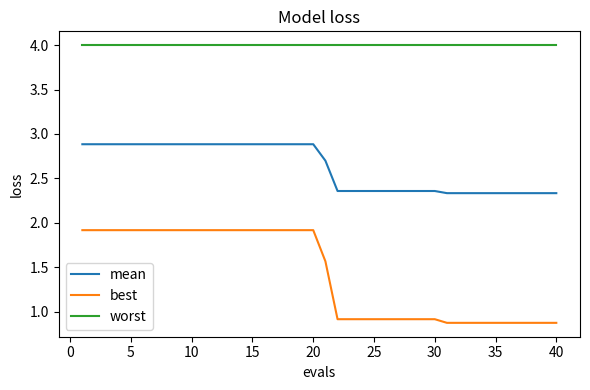

What is the minimum value shown in the chart?

0.9